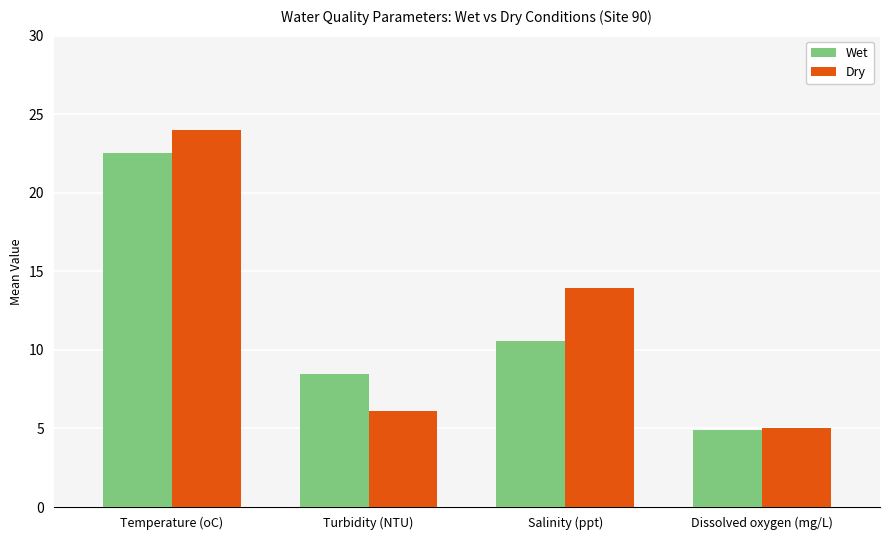

What are all the series names shown in the legend?

Wet, Dry